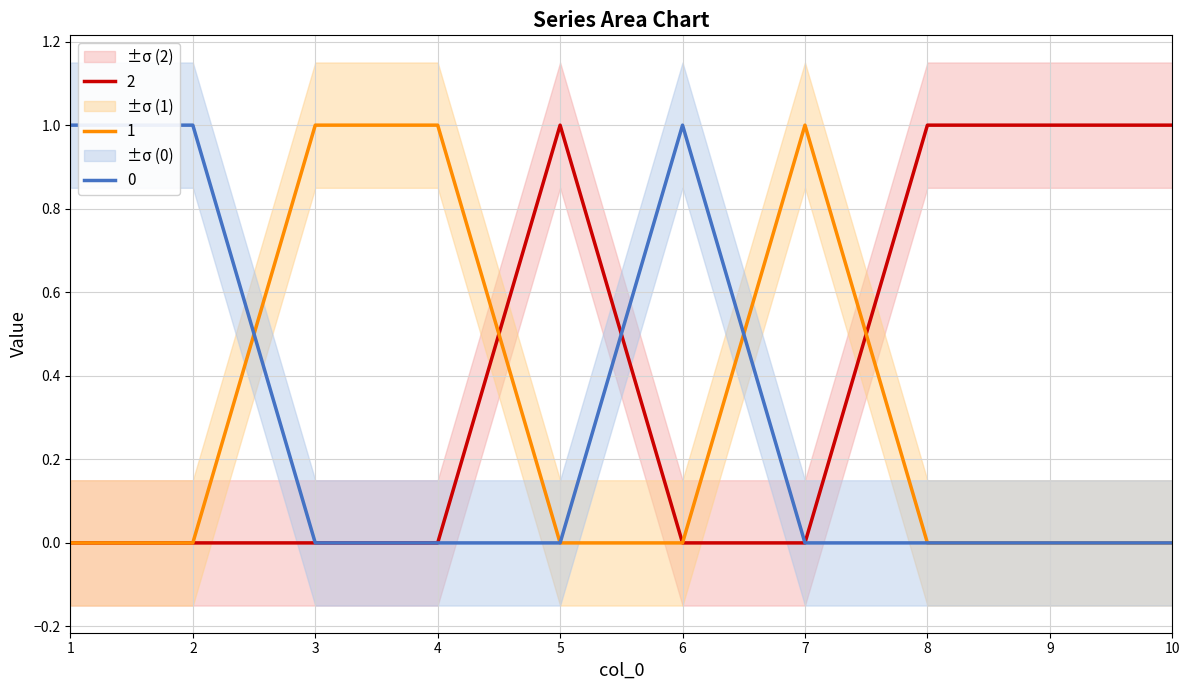

What is the maximum value for 0?

1